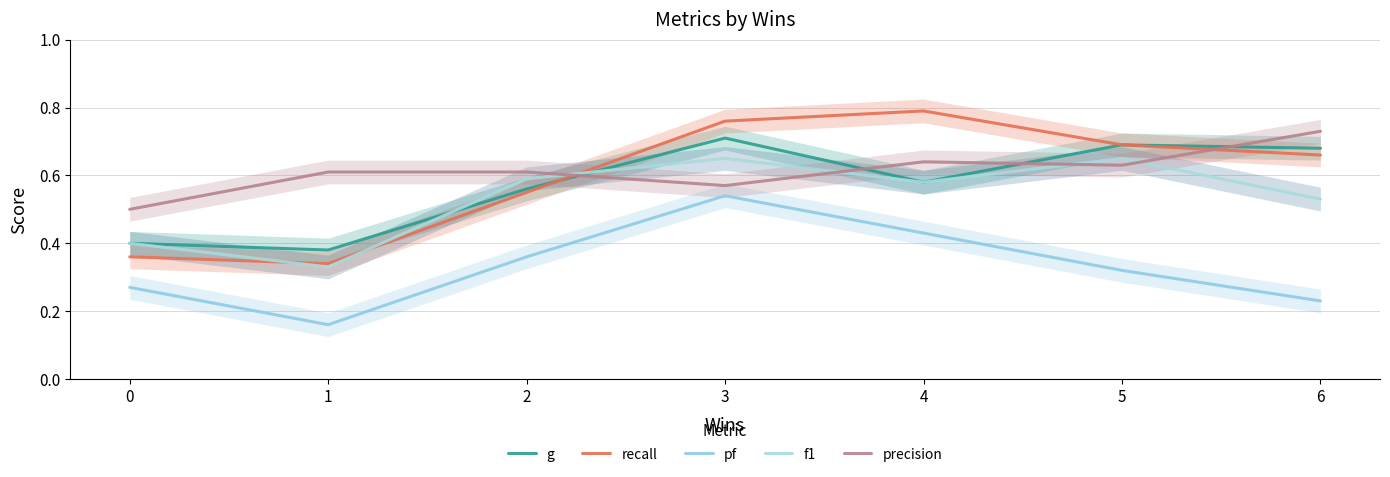

In f1, how many points are lower than both neighbors (excluding endpoints)?

2